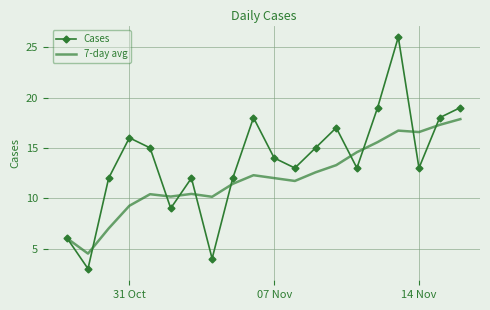

Which series has the largest total across all categories?

Cases